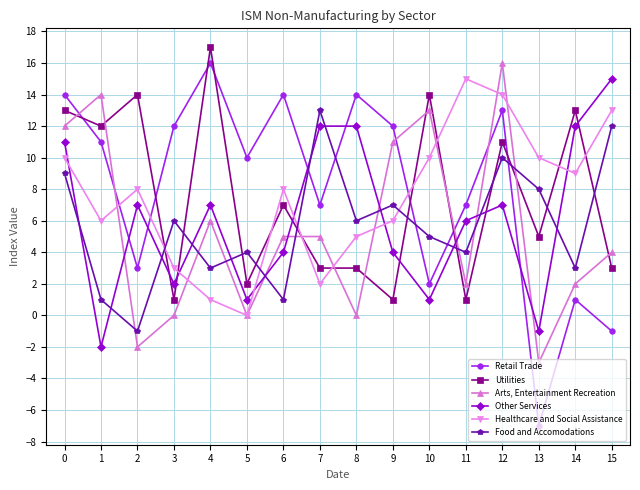

How many data points does each series have?

16